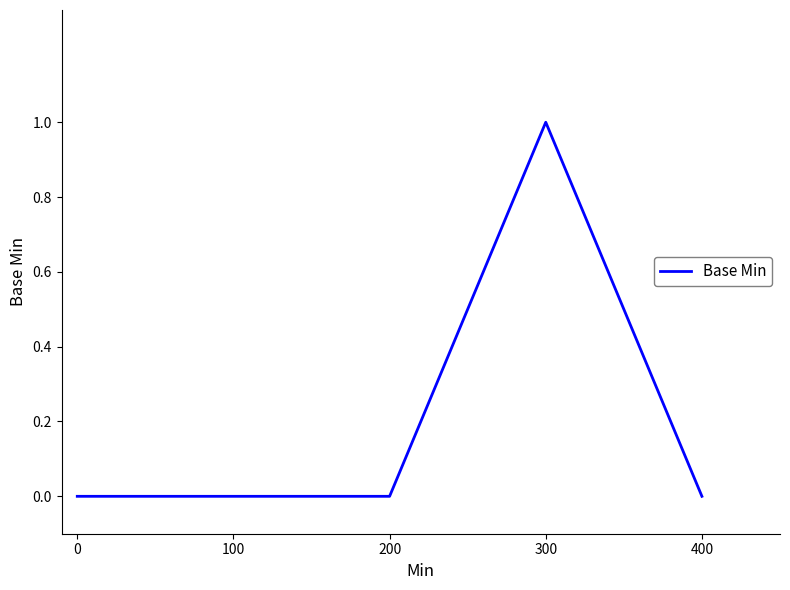

The chart shows a value of 0 at 100. True or false?

True